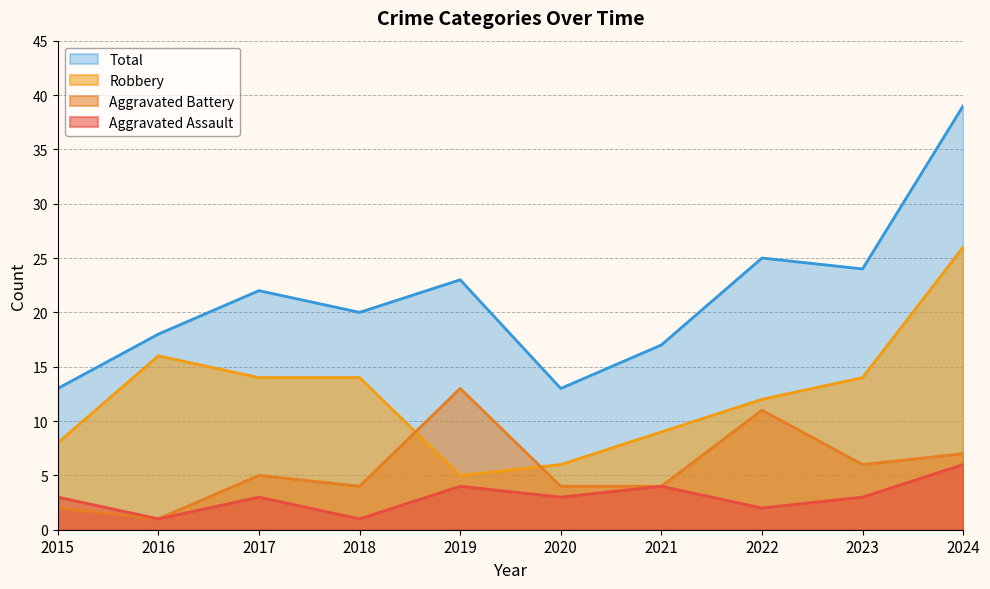

Where is Total nearest to the value 26?

2022